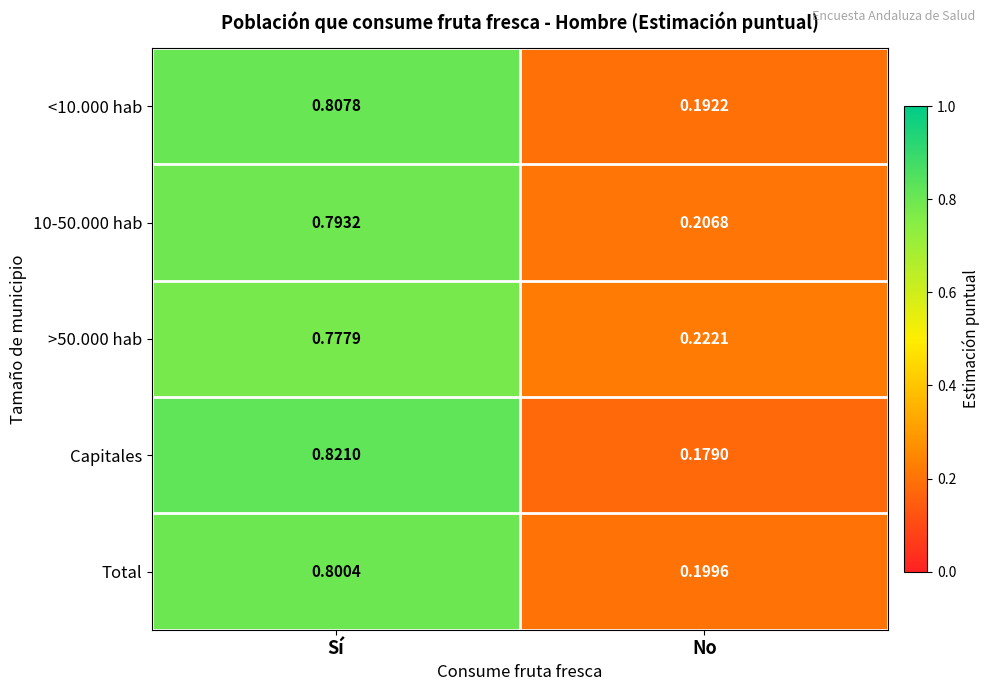

List the labels in order of 10-50.000 hab value, smallest first.

No, Sí